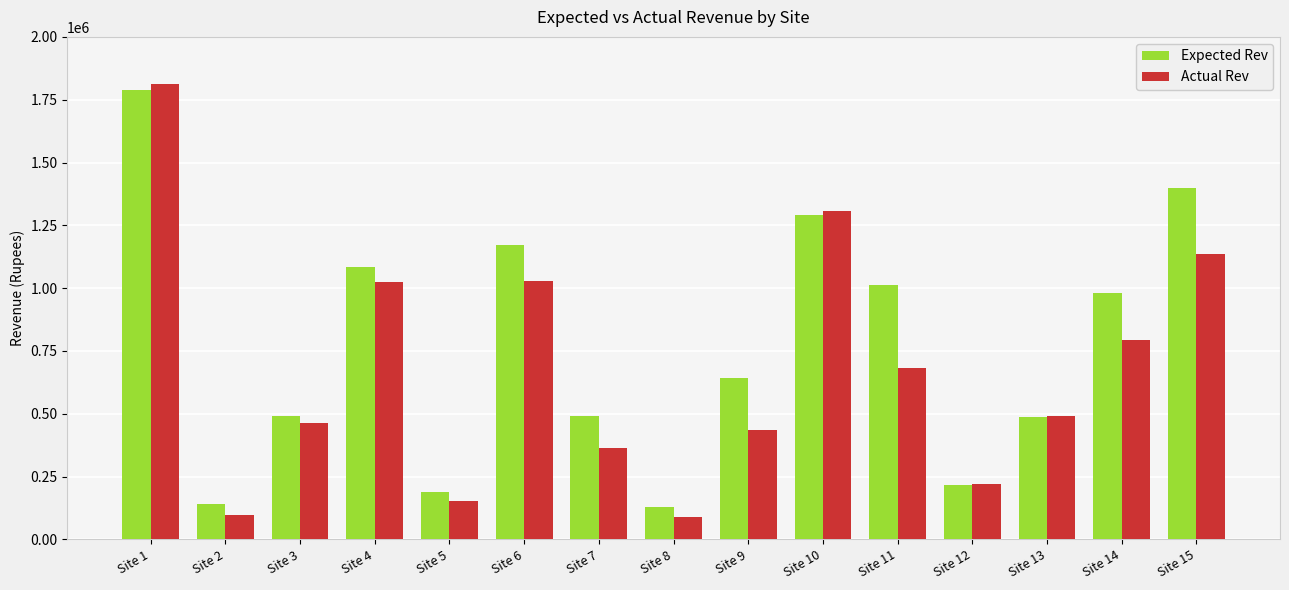

The value of Expected Rev at Site 12 is 369059.7. True or false?

False